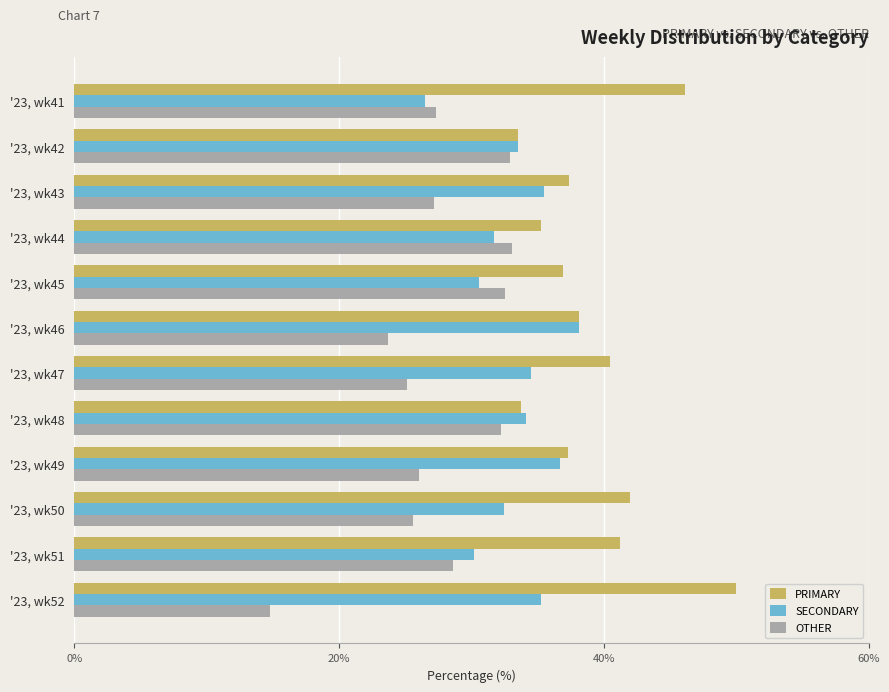

What are all the series names shown in the legend?

PRIMARY, SECONDARY, OTHER